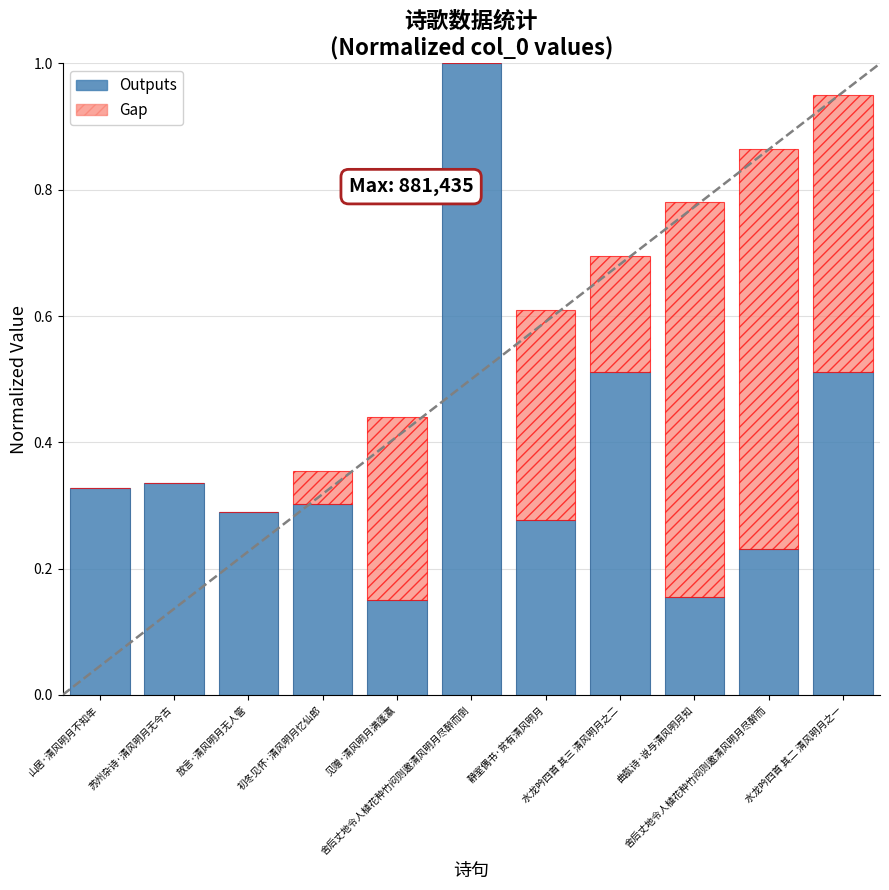

The Gap series shows 0.9 at 曲肱诗·说与清风明月知. True or false?

False